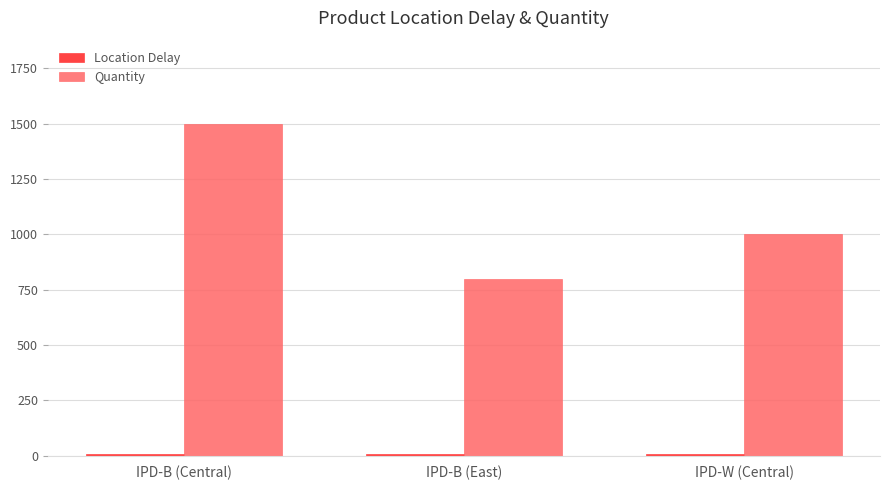

What is the label of the 2nd bar from the right?

IPD-B (East)